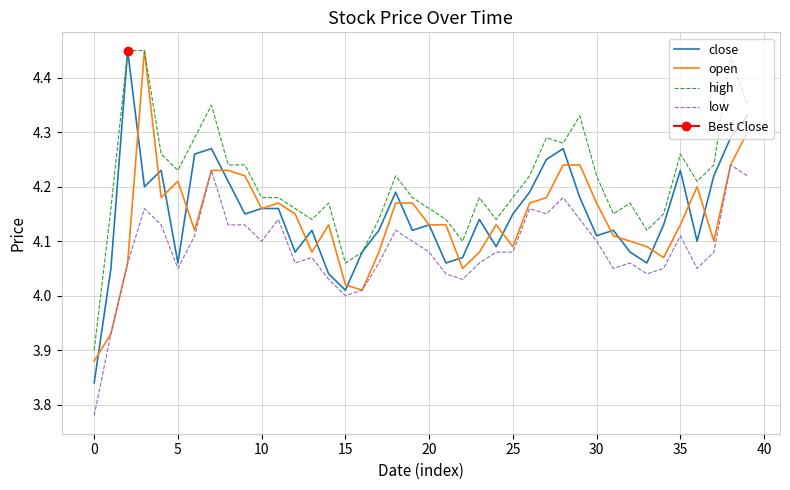

What is the difference between the maximum and minimum values in the open series?

0.6